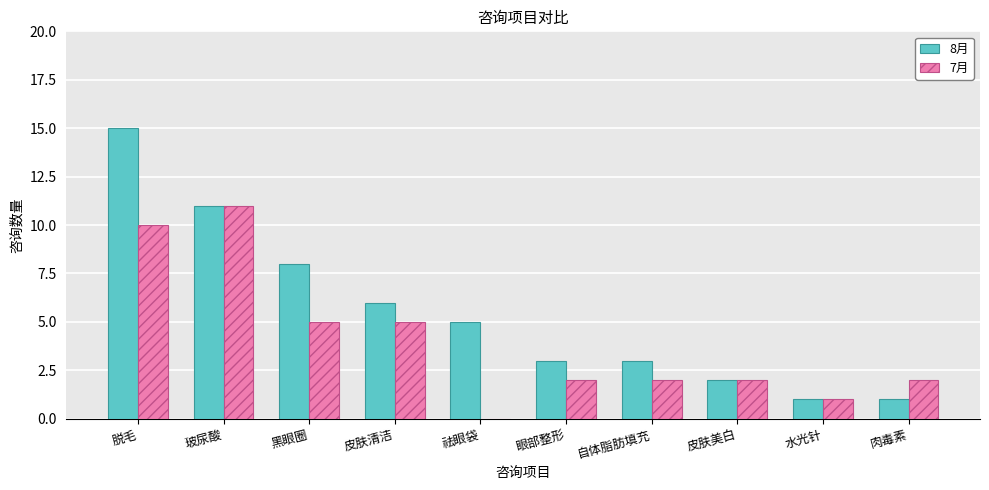

Between 皮肤清洁 and 皮肤美白, which series saw the biggest shift?

8月